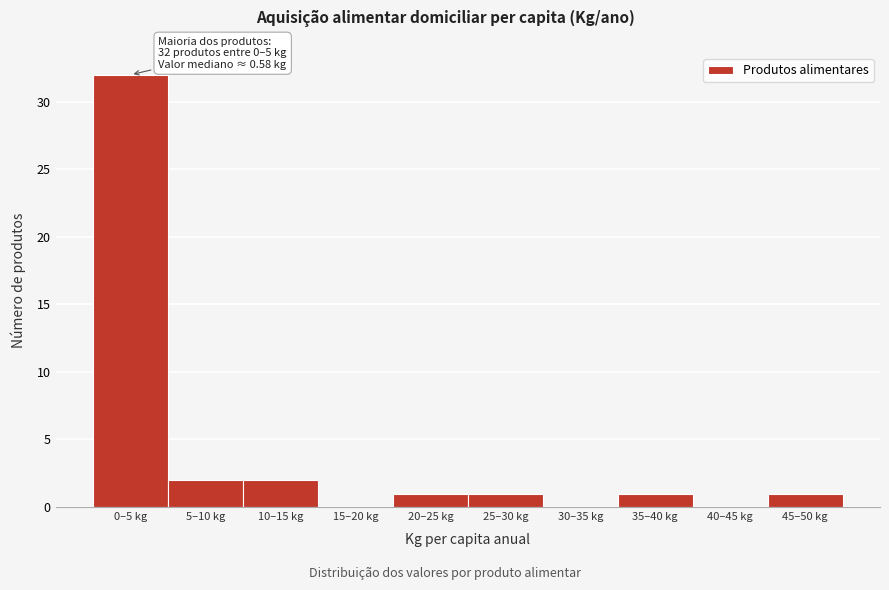

Reading right to left, transcribe all the data shown in this chart.

45–50 kg=1	40–45 kg=0	35–40 kg=1	30–35 kg=0	25–30 kg=1	20–25 kg=1	15–20 kg=0	10–15 kg=2	5–10 kg=2	0–5 kg=32